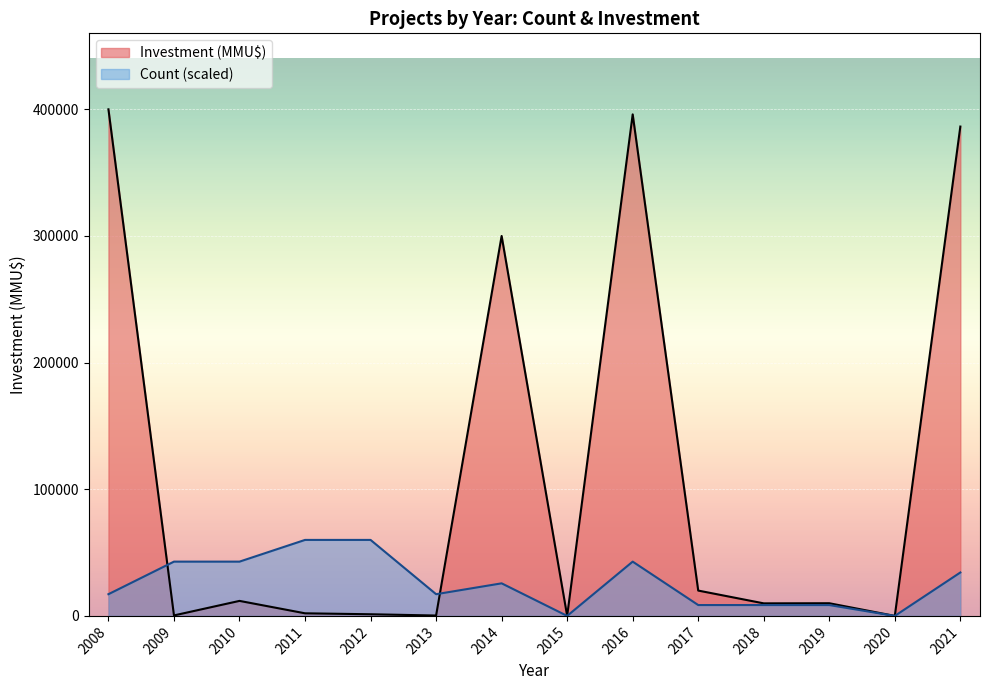

The value of Investment (MMU$) at 2014 is 300010.0. True or false?

True